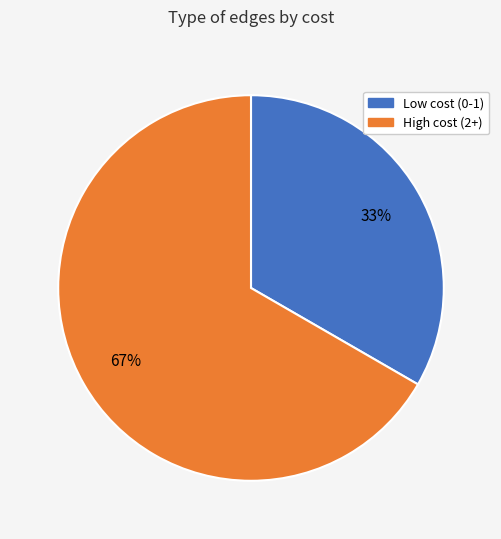

Is there a majority slice in this chart?

Yes